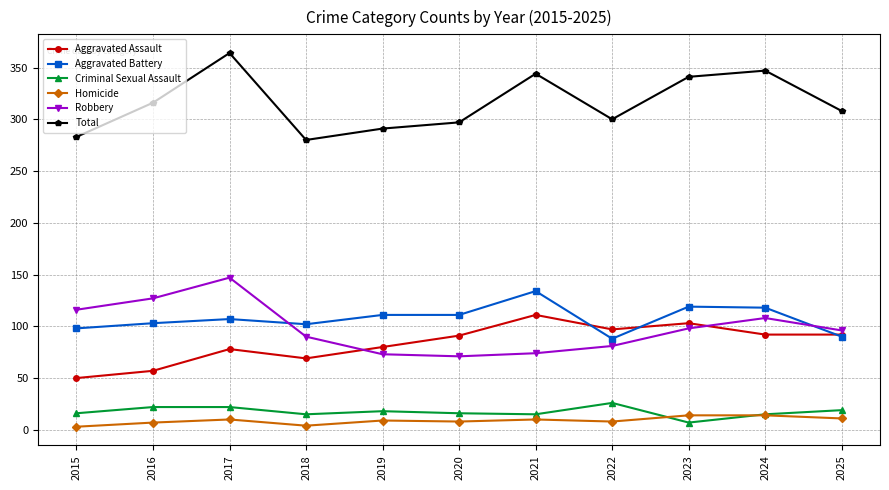

How many values in the Robbery series are below 96?

5